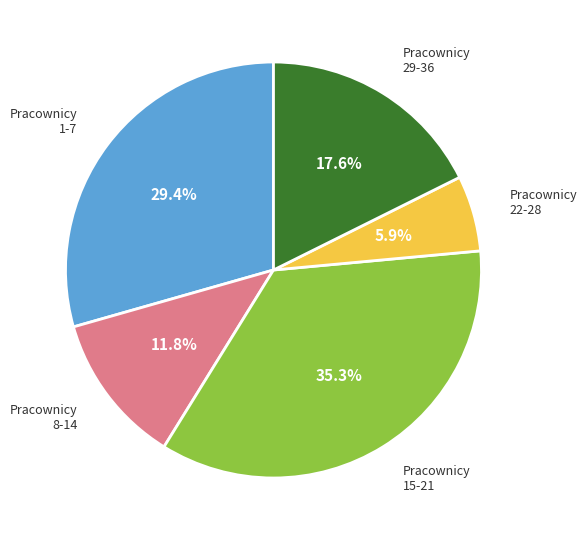

Which category has the biggest portion of the pie?

Pracownicy 15-21